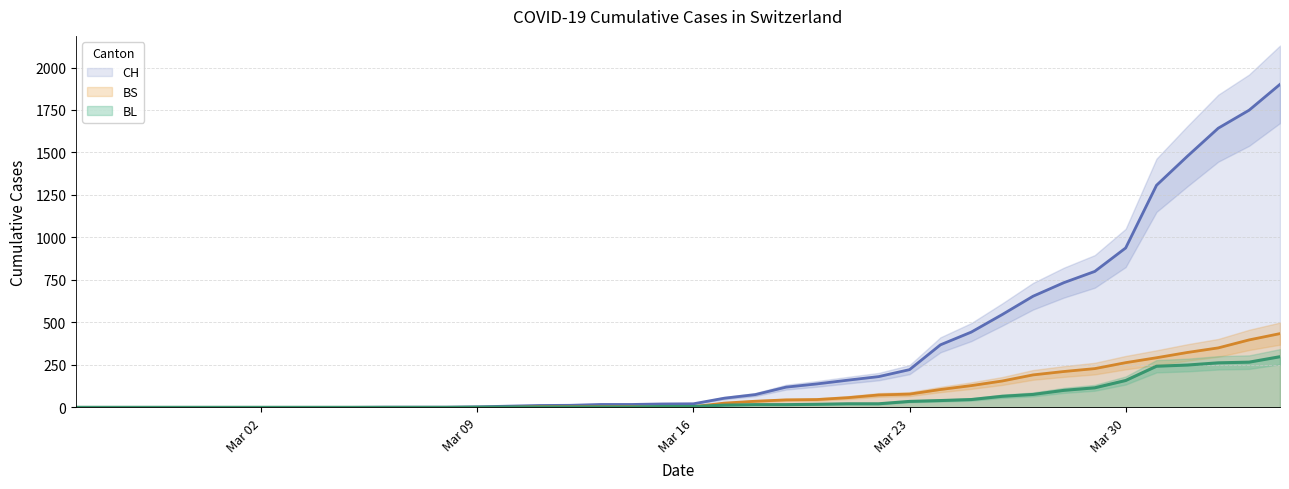

True or false: CH and BL intersect in this chart.

False